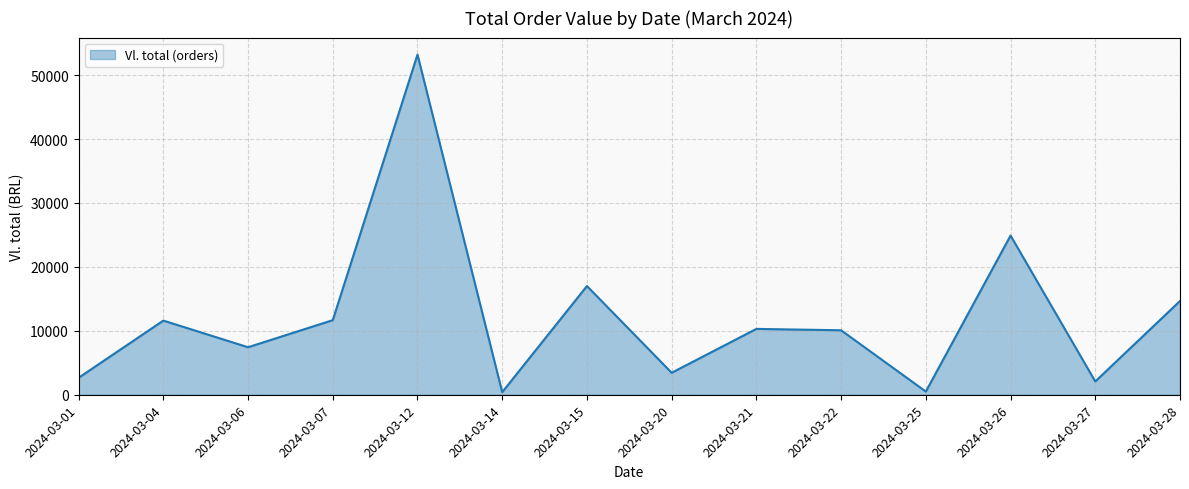

Between 2024-03-07 and 2024-03-22, which is larger?

2024-03-07